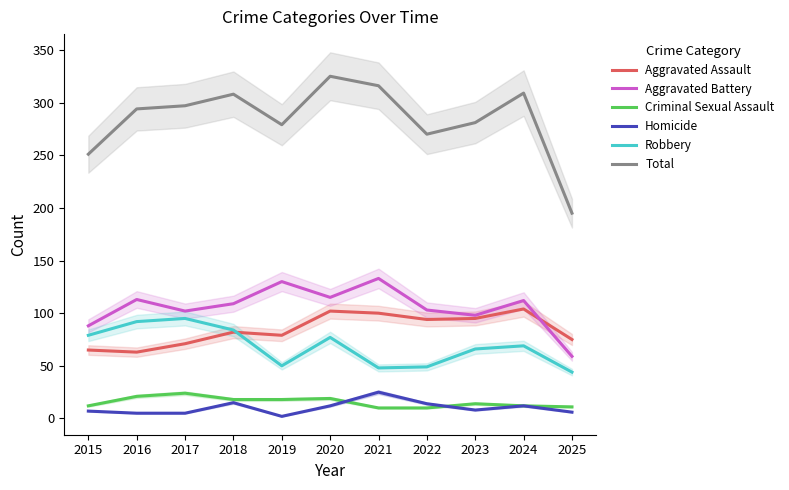

Between 2022 and 2025, which is larger?

2022